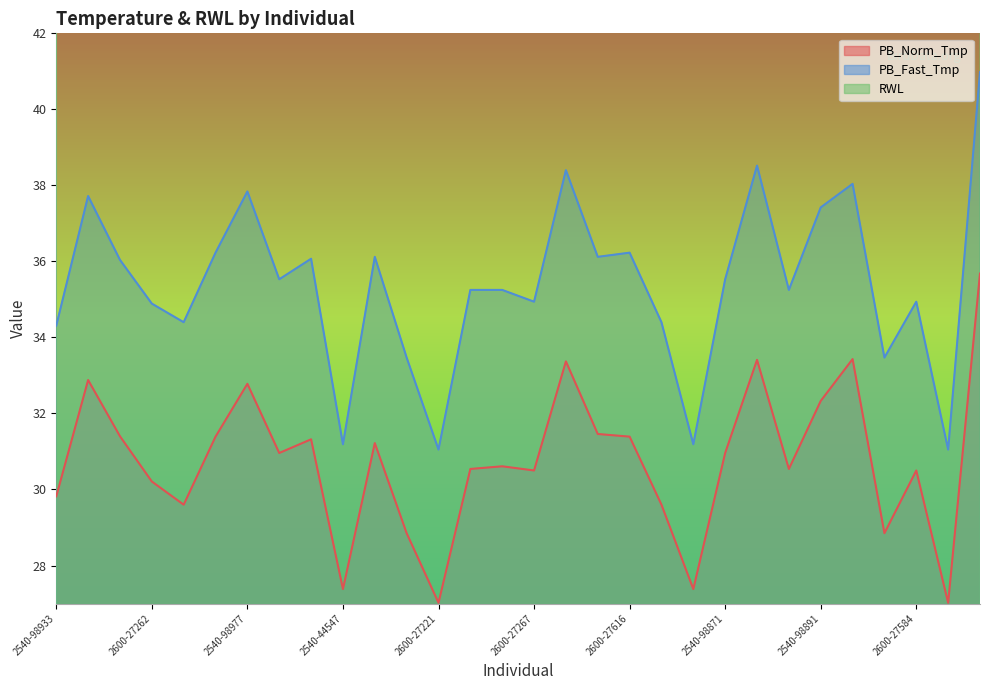

What is the value of the RWL point at the 8th from the left?

116.7